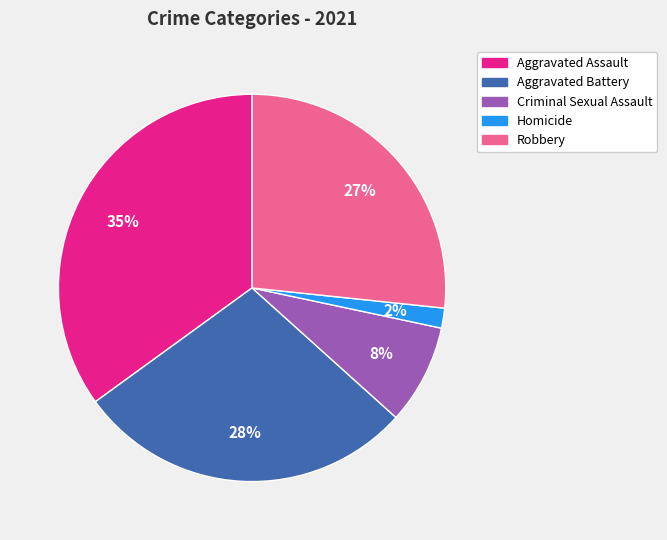

Is there any slice that represents more than half of the pie?

No